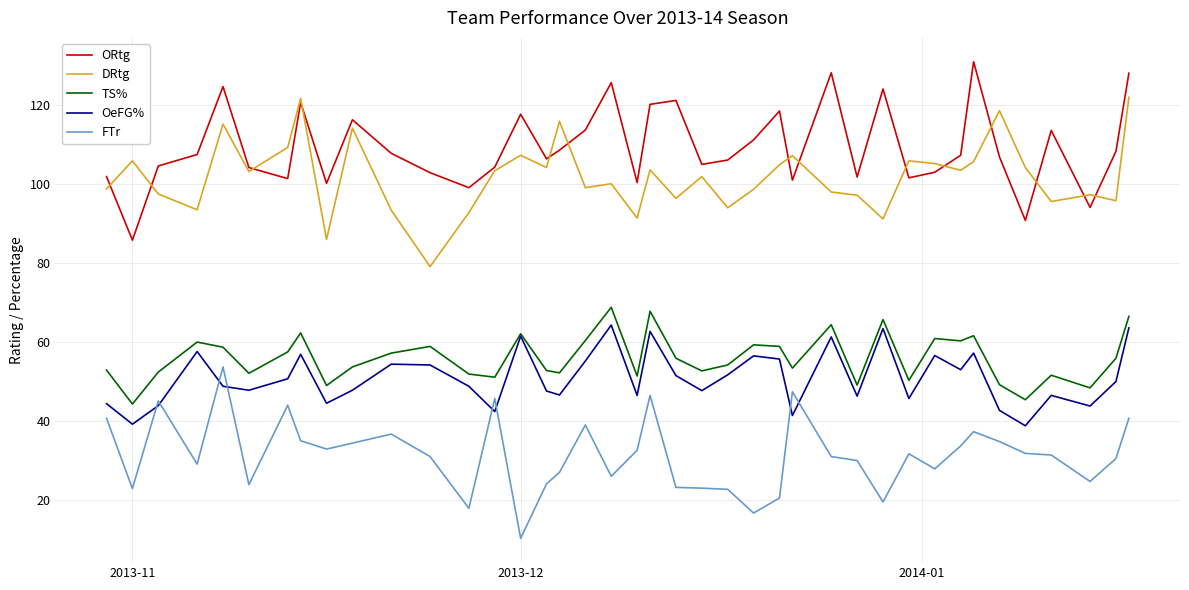

What is the sum of all OeFG% values?

2039.2